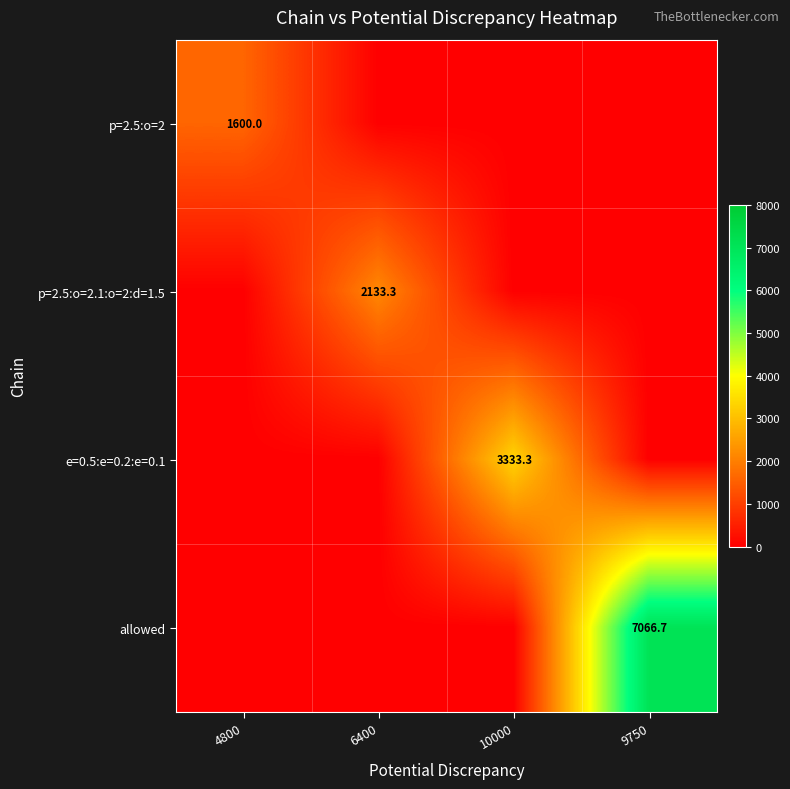

At which category is the sum across all series the highest?

9750